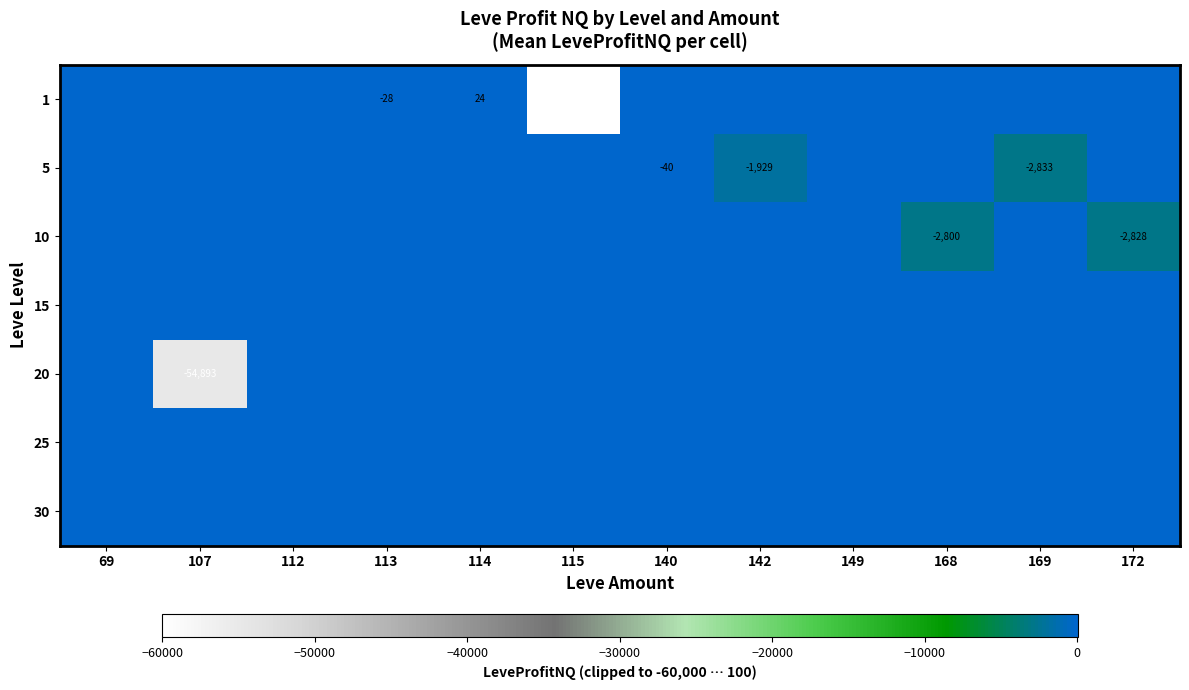

At how many categories does at least one series exceed -34322?

12